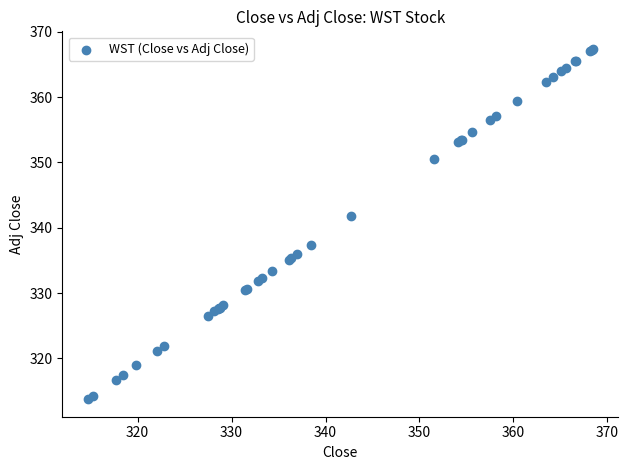

What Y value in the scatter plot is closest to 340?

341.8